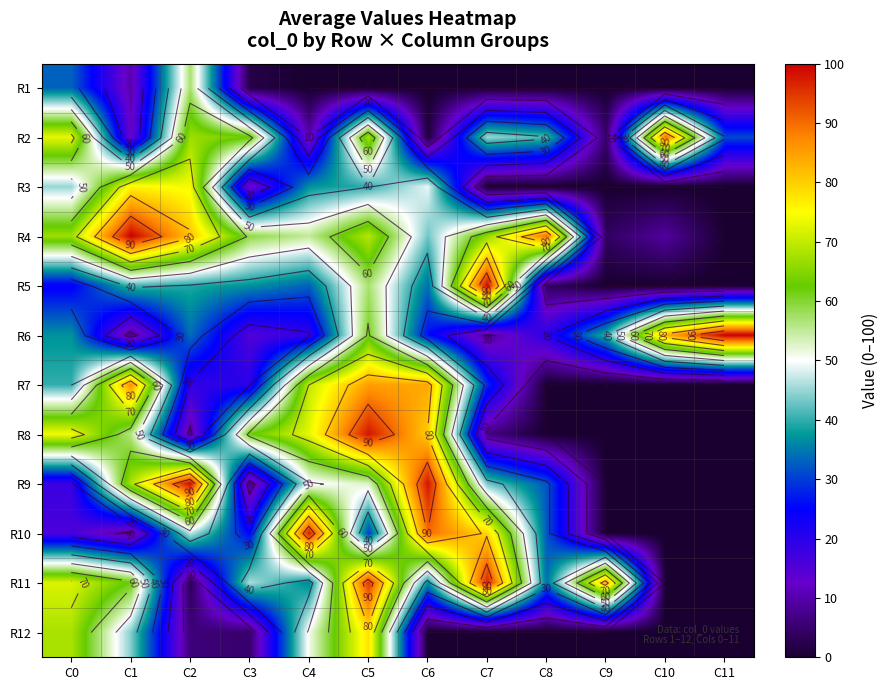

The value of R11 at C6 is 54. True or false?

False